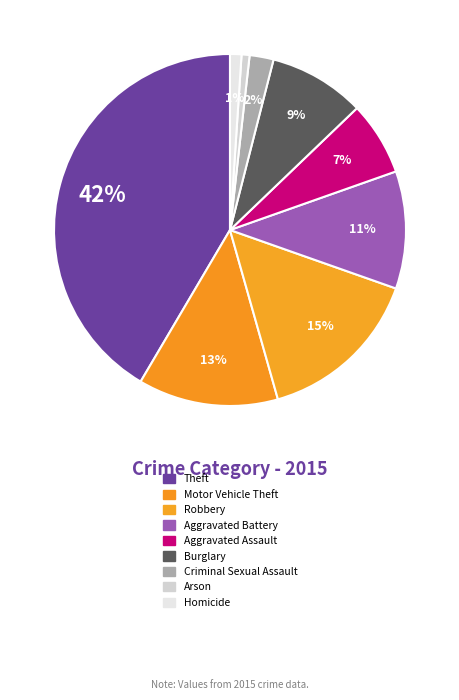

What is the ratio of the value at Aggravated Battery to the value at Robbery?

0.7